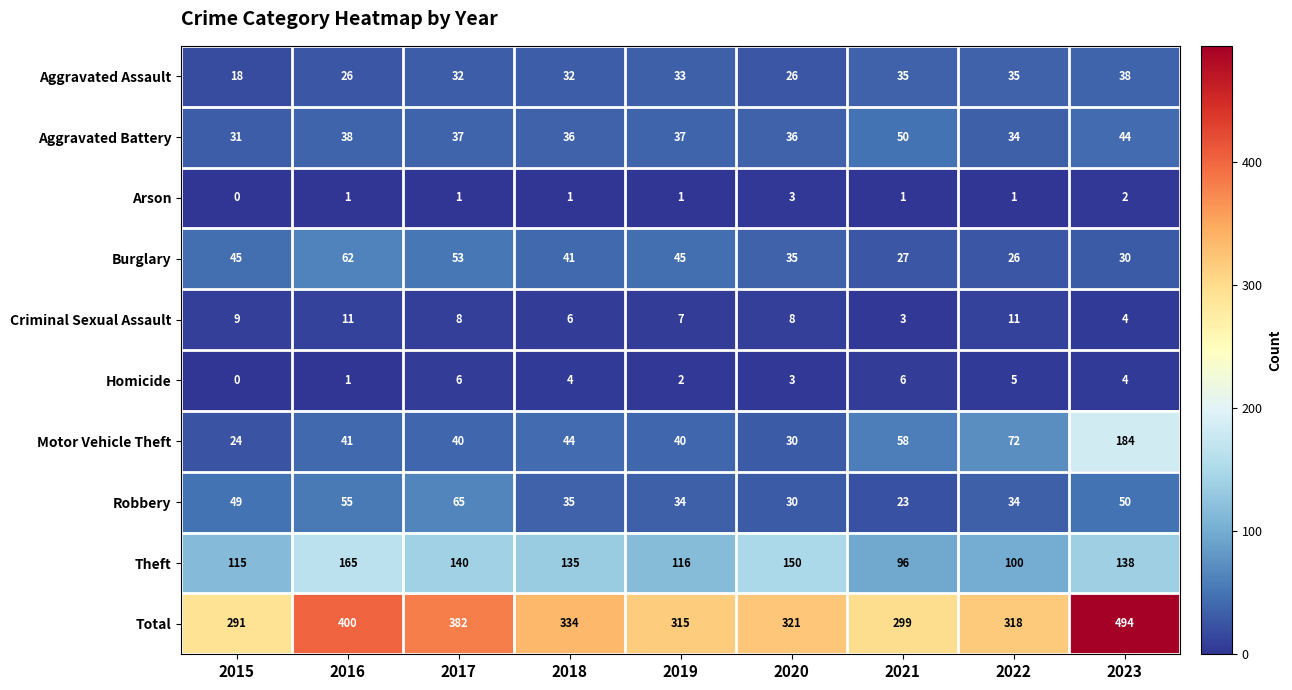

What is the highest value of the Aggravated Assault series?

38